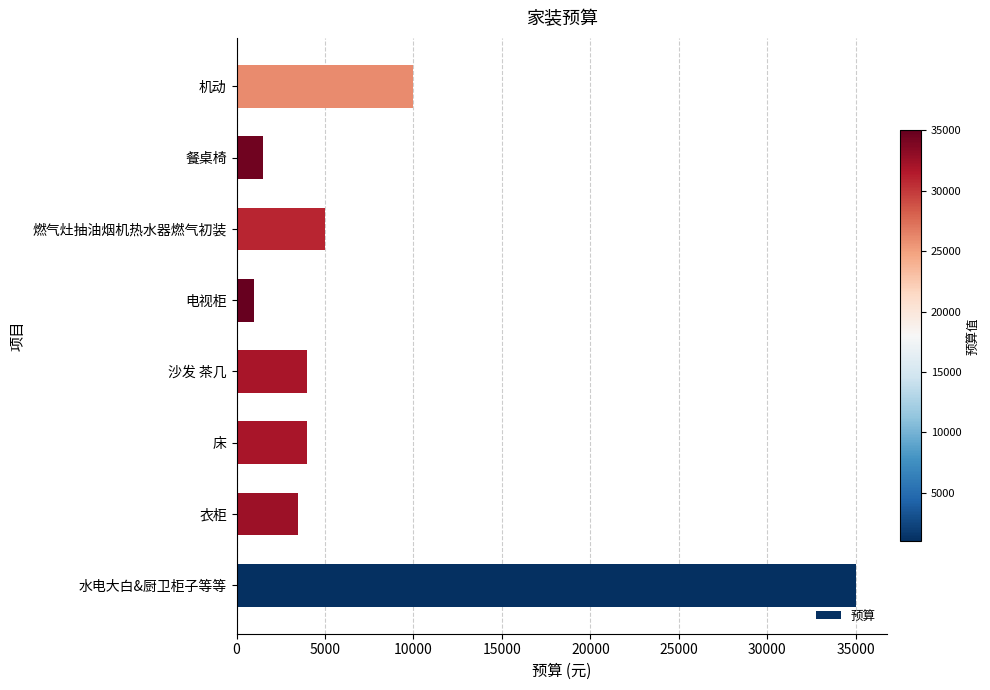

Between 水电大白&厨卫柜子等等 and 餐桌椅, which is larger?

水电大白&厨卫柜子等等